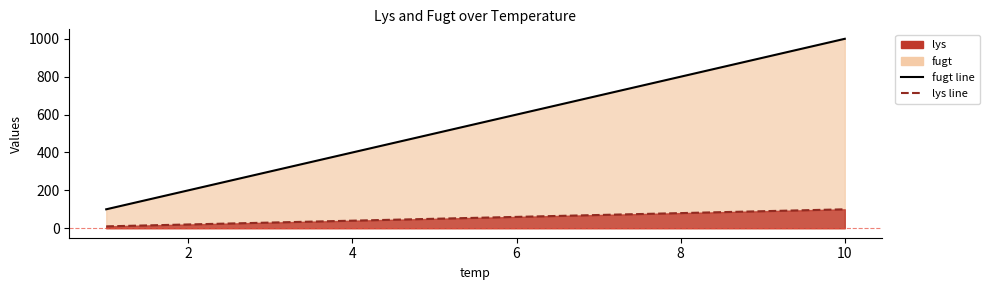

Between 0 and 6, which is larger?

6